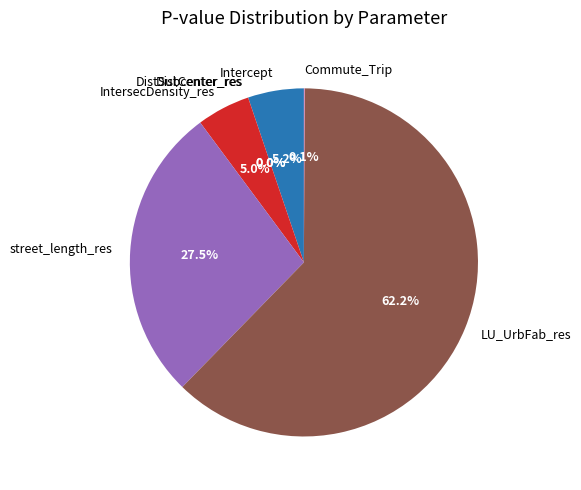

Which category has the smallest portion of the pie?

DistCenter_res